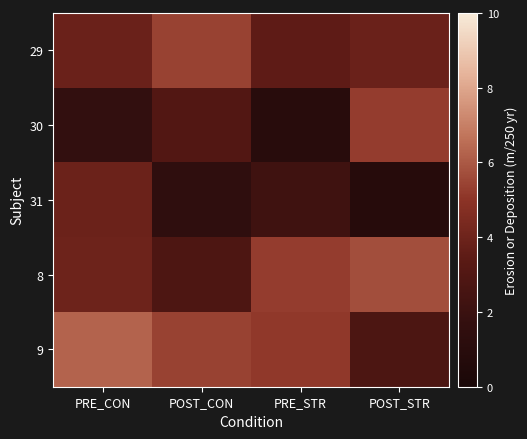

What is the total value across all series at PRE_CON?

19.7